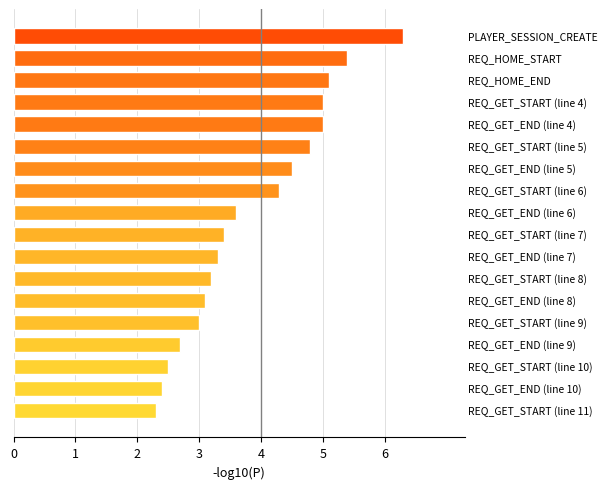

What is the value of the 12th bar from the top?

3.2